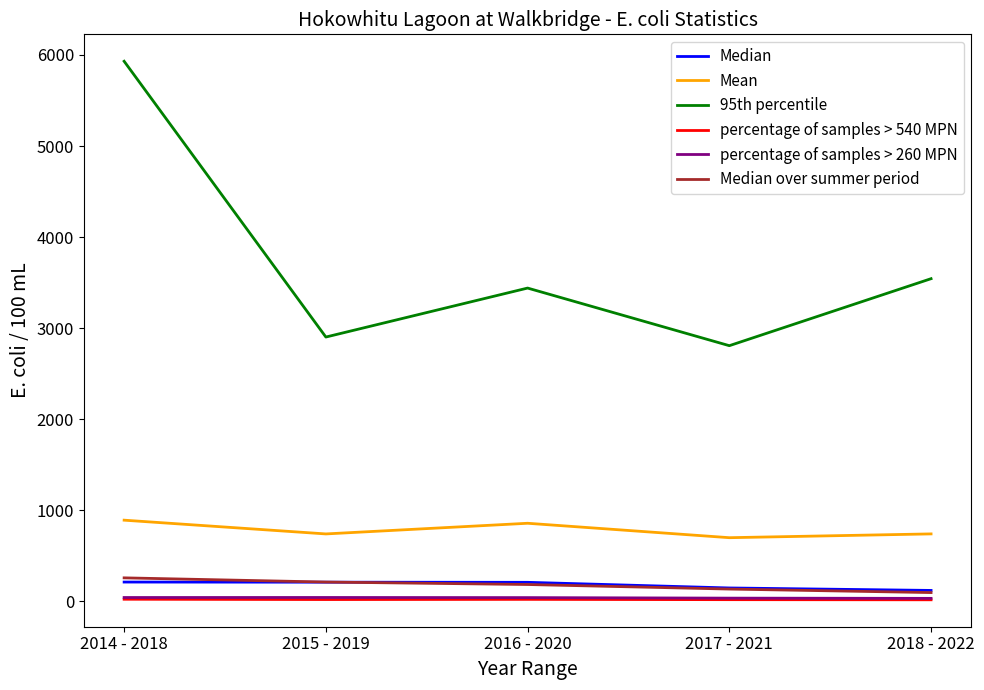

At which category does the chart reach its peak across all series?

2014 - 2018